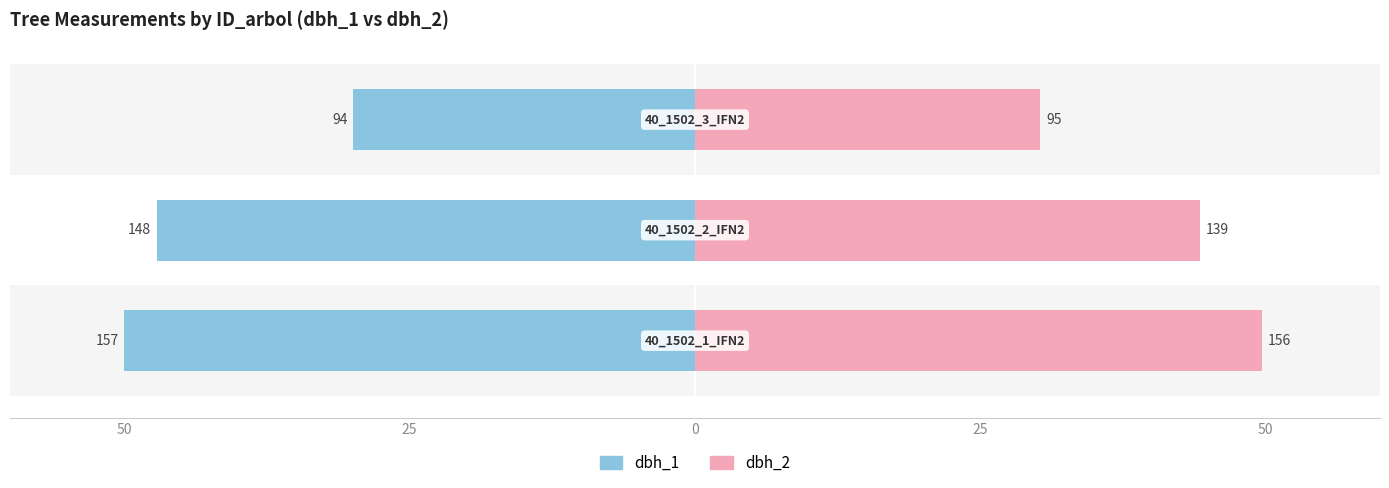

What is the value of the dbh_2 bar at the 3rd from the left?

30.3